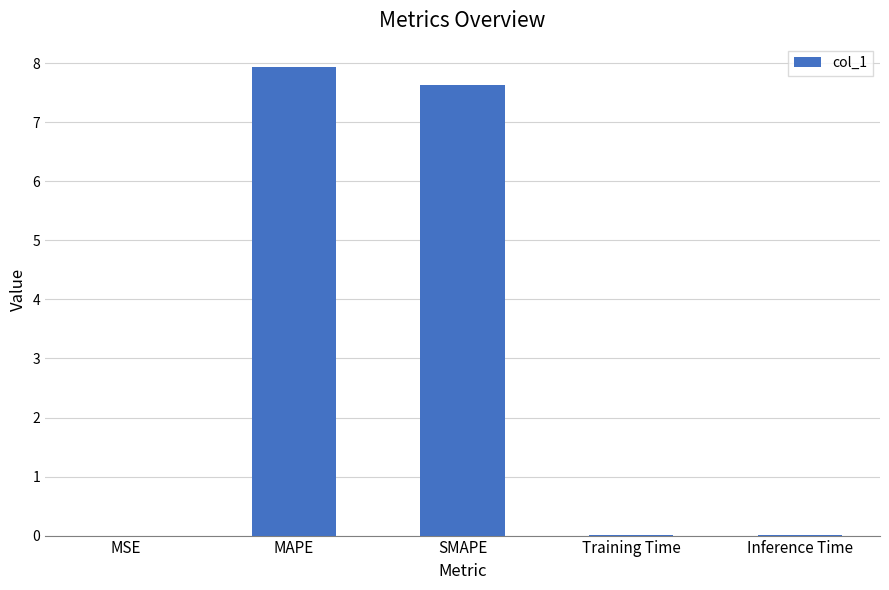

The value at SMAPE is 7.6. True or false?

True